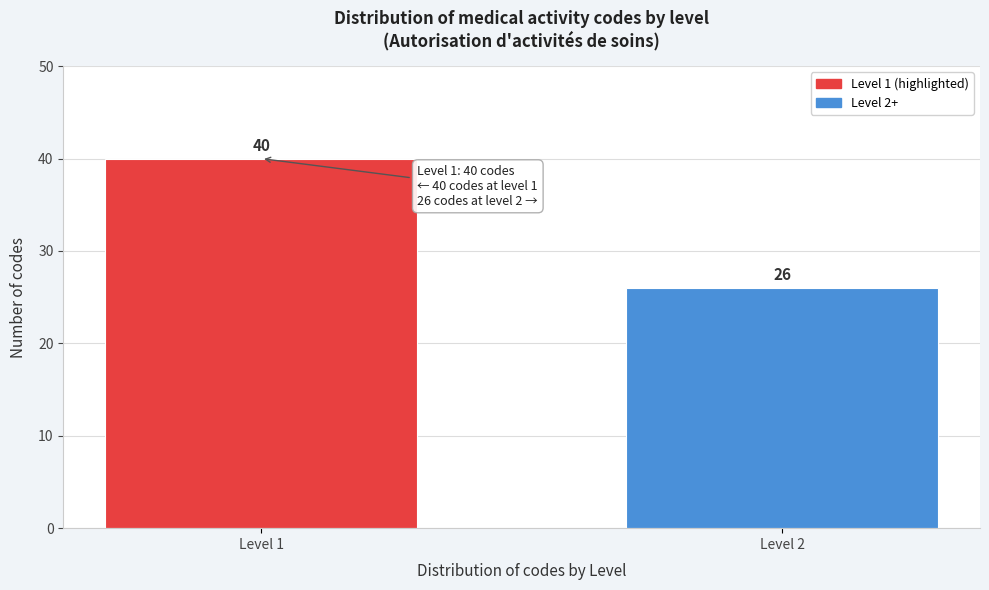

Reading right to left, extract all data points from this chart.

Level 2=26	Level 1=40